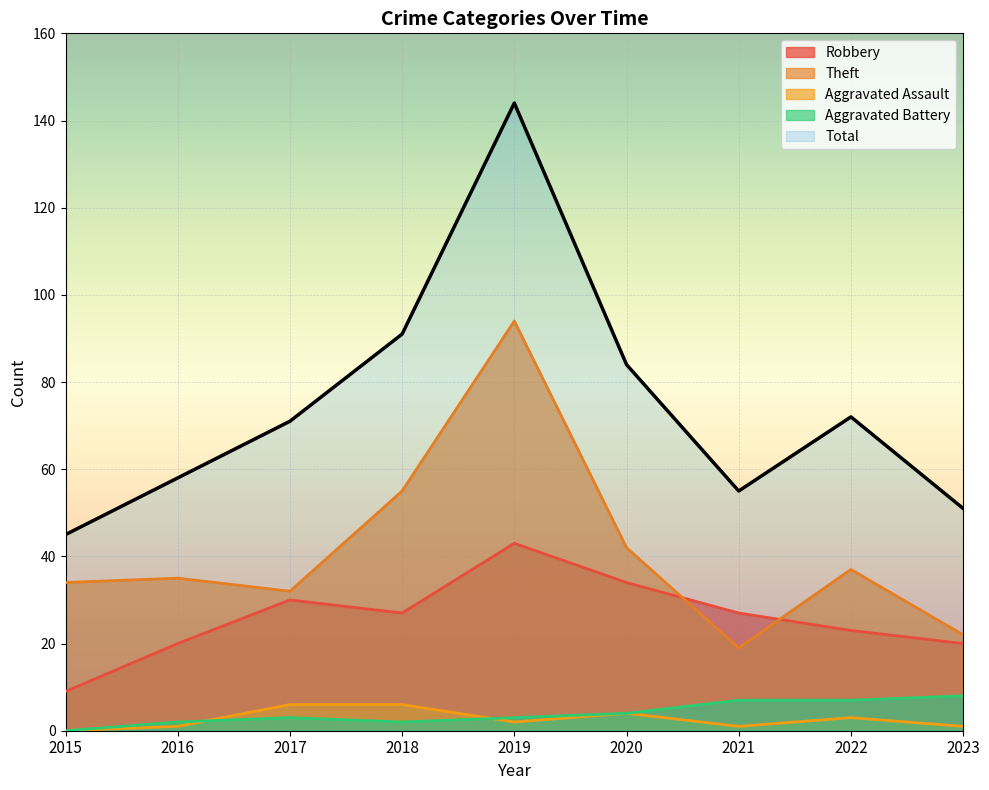

Reading left to right, transcribe all the data shown in this chart.

Robbery: 9	20	30	27	43	34	27	23	20
Theft: 34	35	32	55	94	42	19	37	22
Aggravated Assault: 0	1	6	6	2	4	1	3	1
Aggravated Battery: 0	2	3	2	3	4	7	7	8
Total: 45	58	71	91	144	84	55	72	51